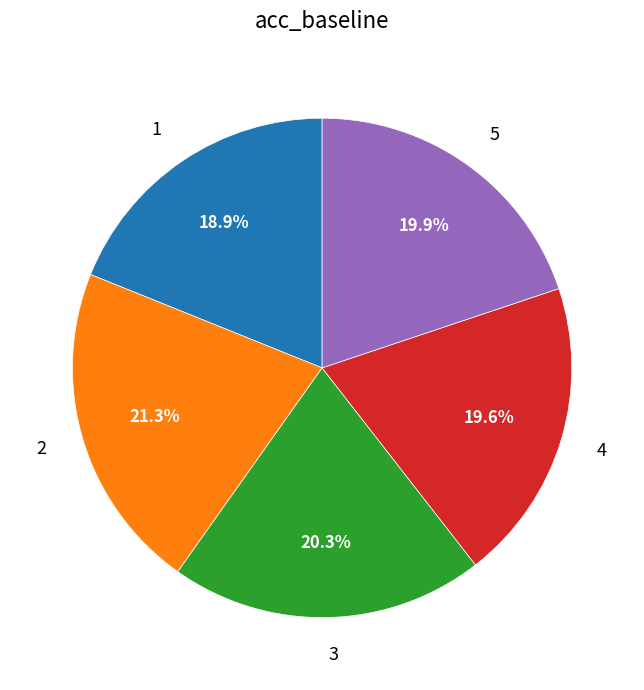

True or false: 4 accounts for 20% of the total.

True